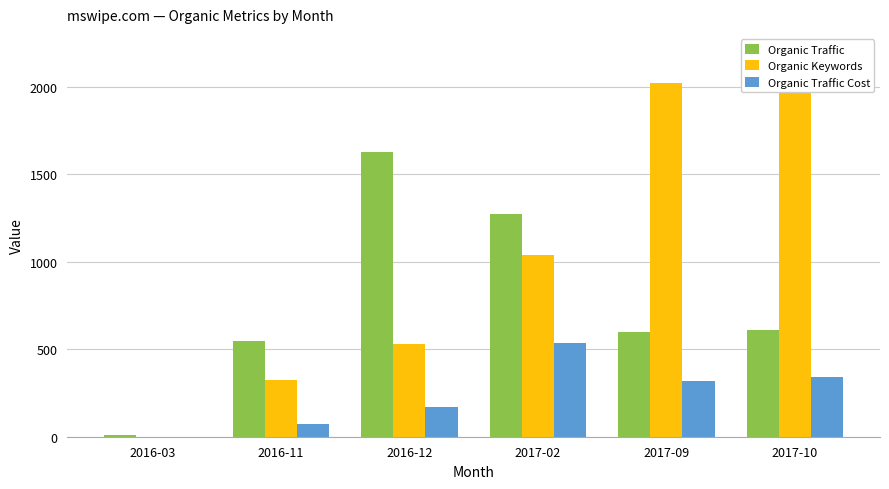

Count the number of data series in this chart.

3